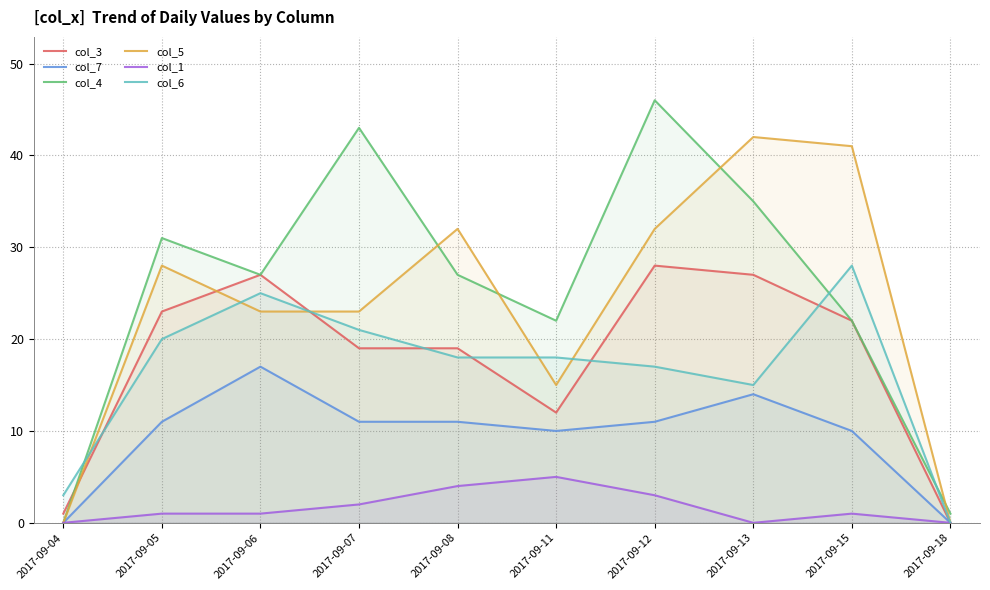

Which series has the largest total across all categories?

col_4